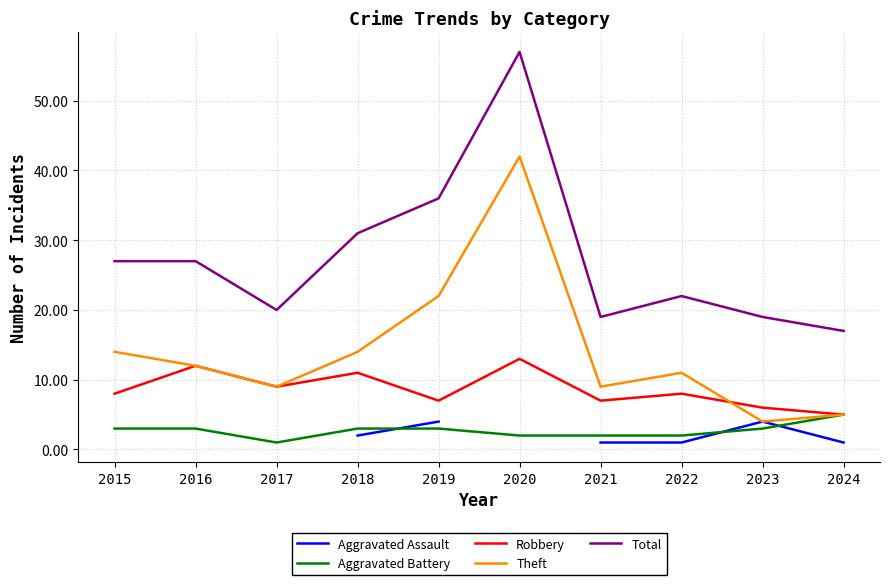

At which label does Theft first exceed 12?

2015